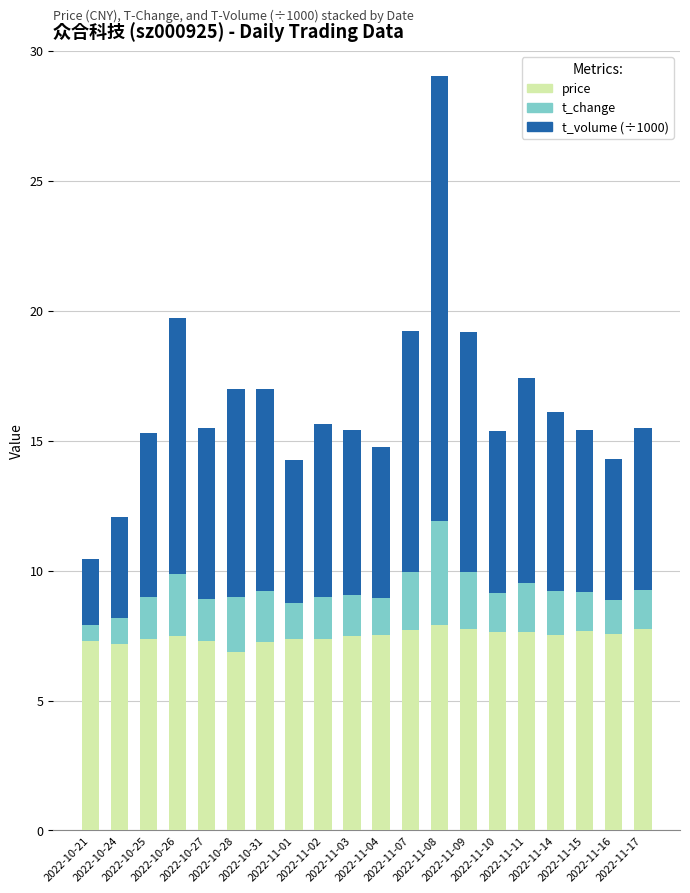

What is the sum of all price values?

149.7